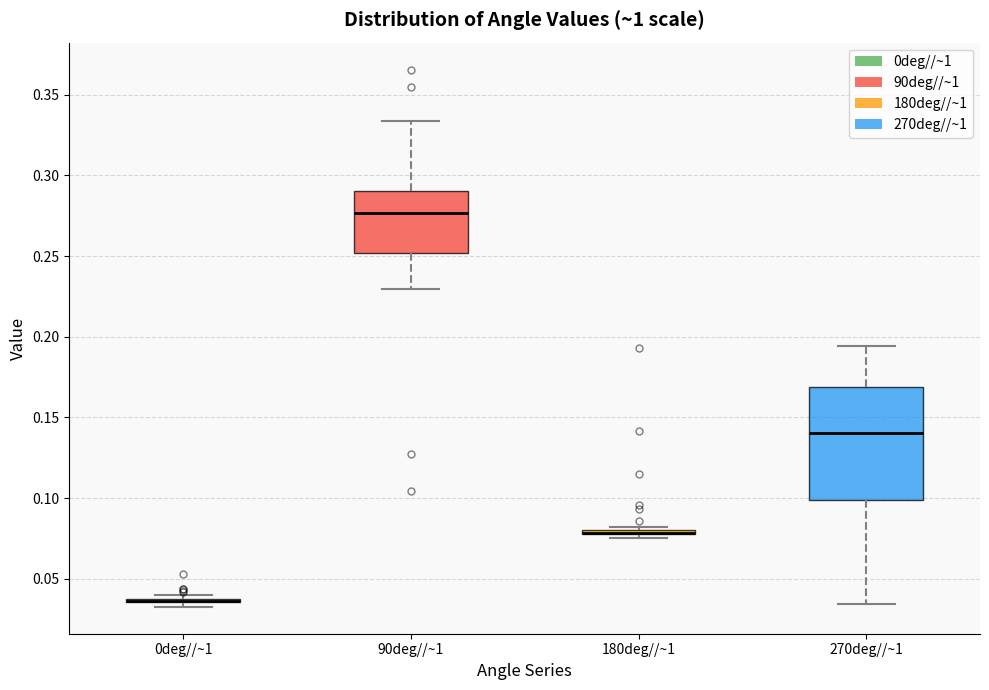

Which box is the tallest, from its lower edge to its upper edge?

270deg//~1